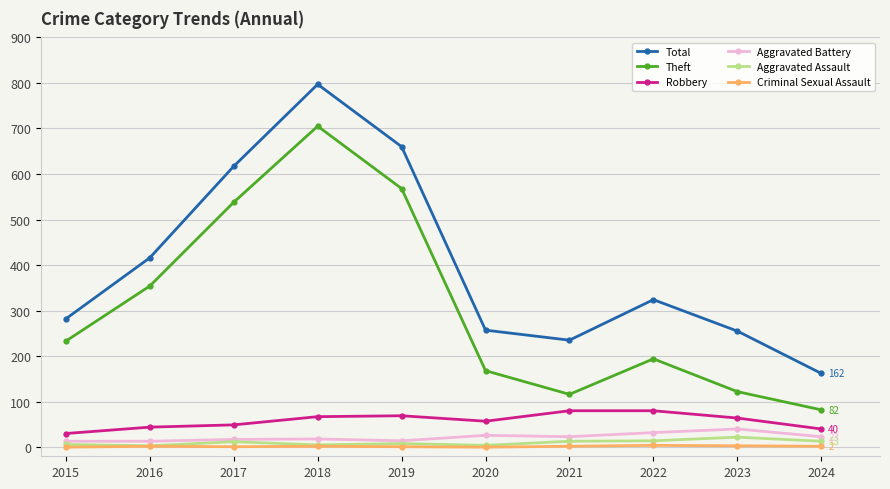

Which series has the largest range (max minus min)?

Total